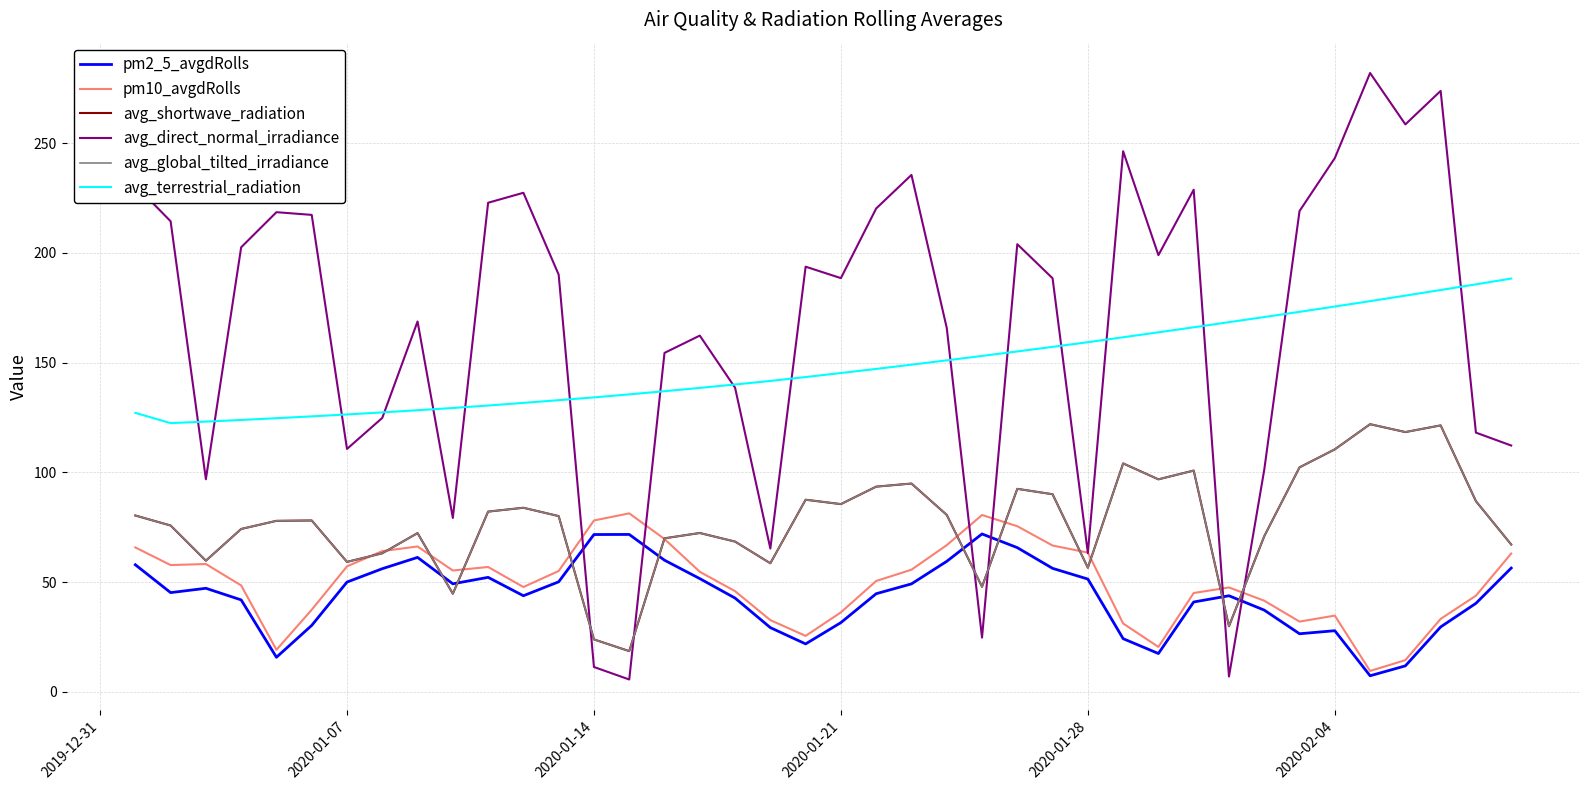

Is this an area chart (filled region under the line)?

No